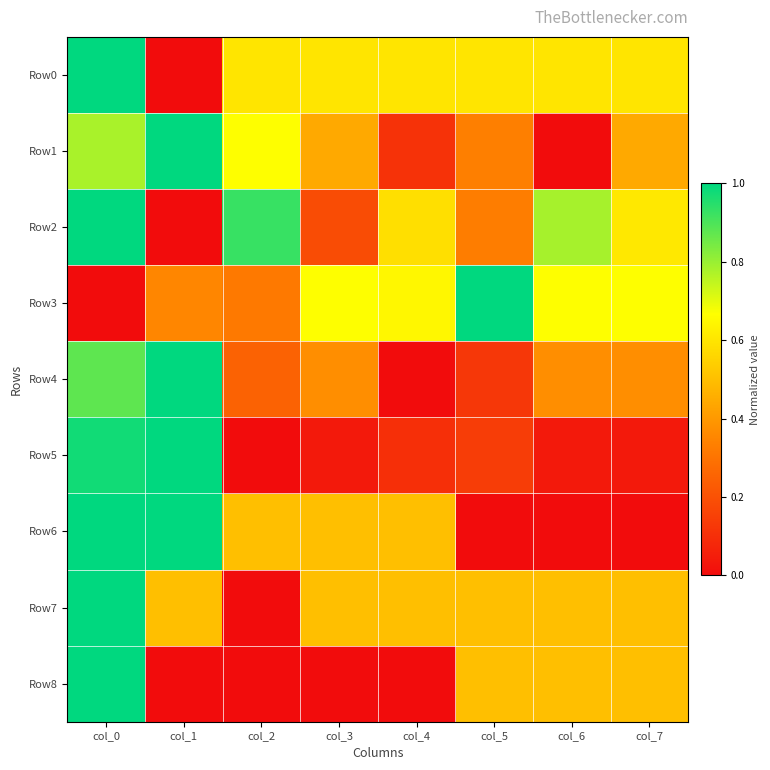

Which label corresponds to the smallest value in the chart?

col_1